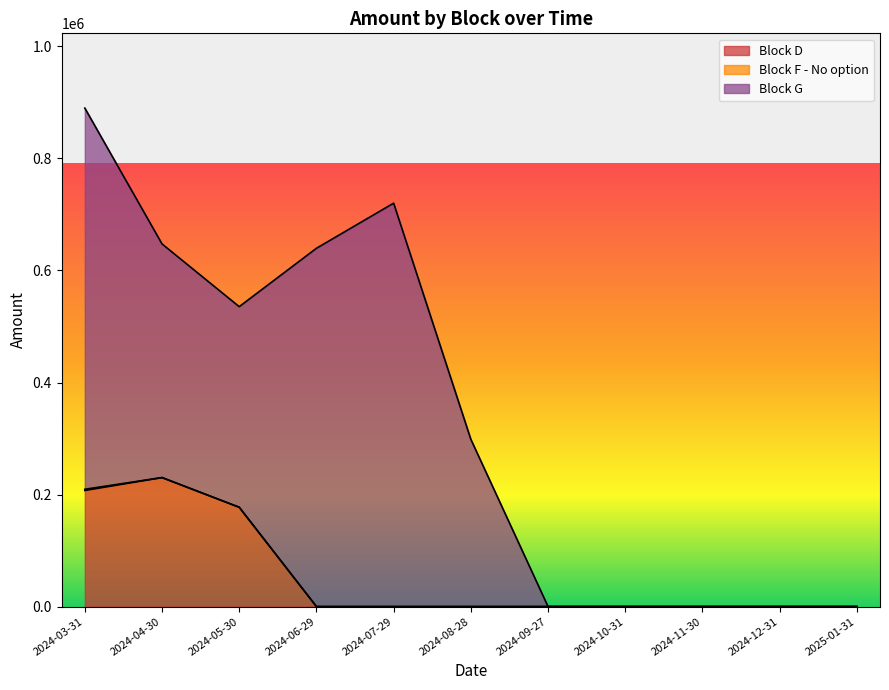

What is the difference between the maximum and second lowest values in the Block G series?

720174.0